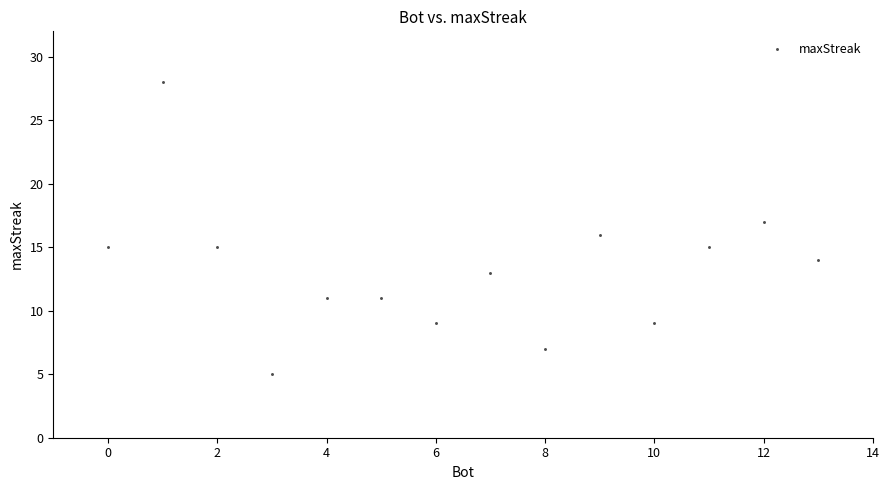

What is the range of Y values (max minus min)?

23